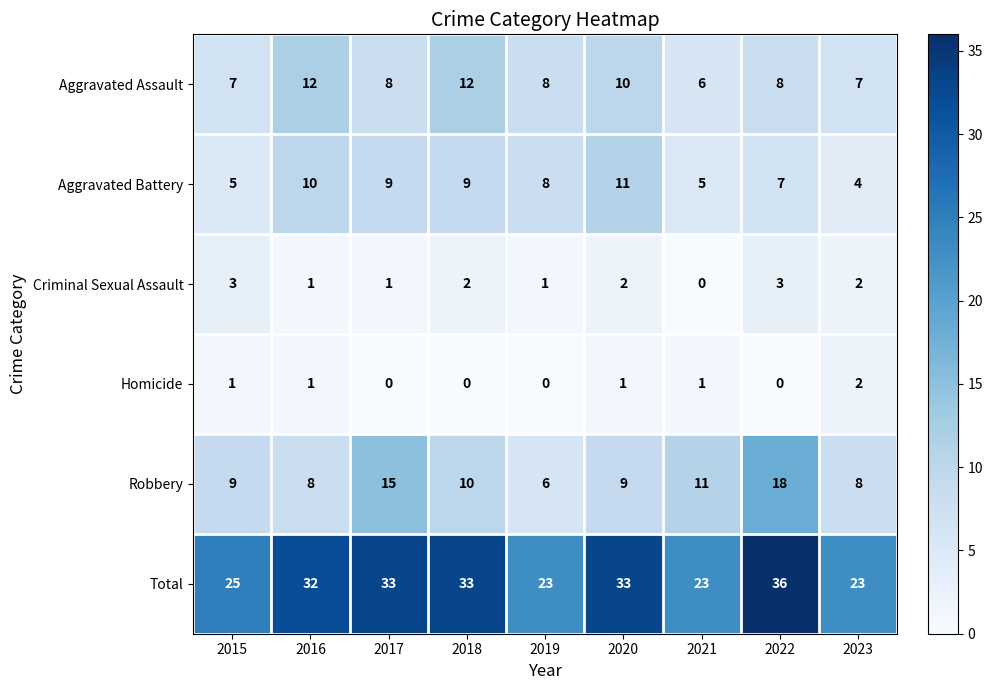

At how many categories does at least one series exceed 12?

9